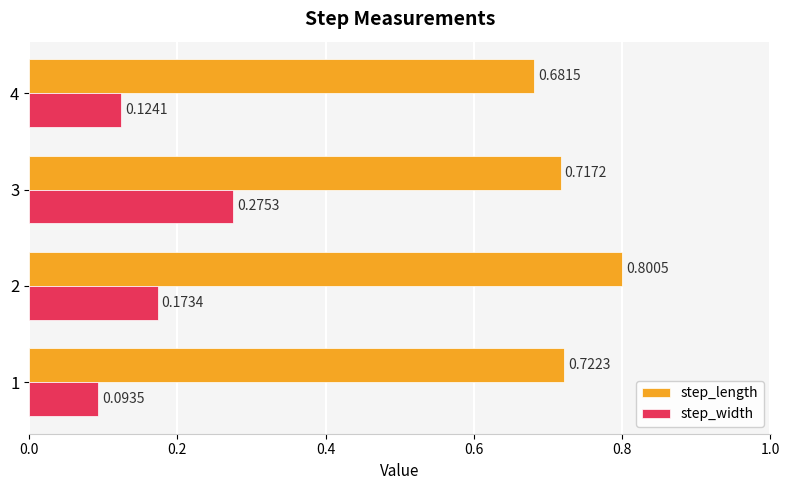

What is the spread (max minus min) of values at 1?

0.6